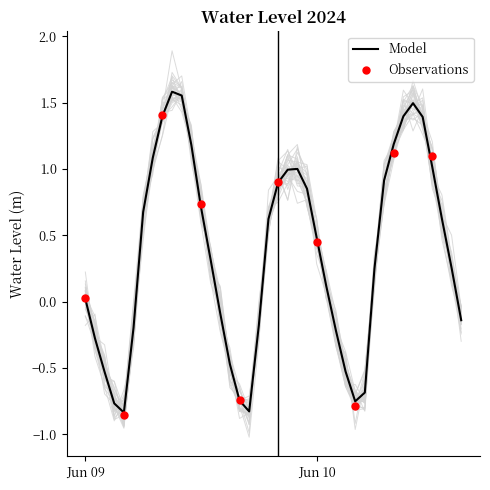

What is the change in value from 2024-06-09 10:00:00 to 2024-06-10 14:00:00?

-1.3